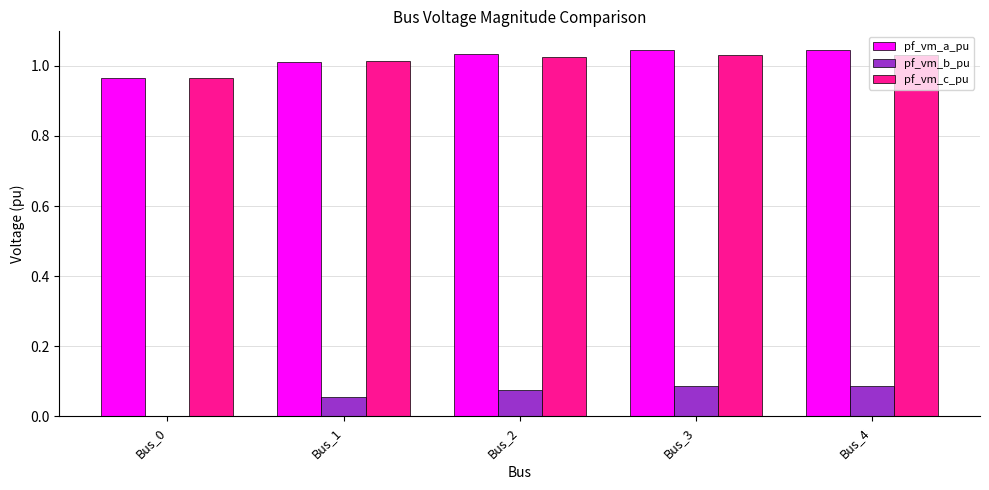

Which series changed the most between Bus_0 and Bus_4?

pf_vm_b_pu